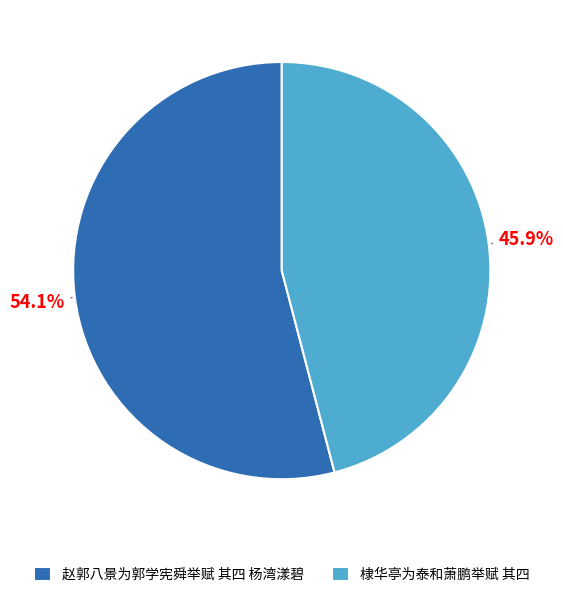

Is it true that 棣华亭为泰和萧鹏举赋 其四 is 56% of the pie?

False